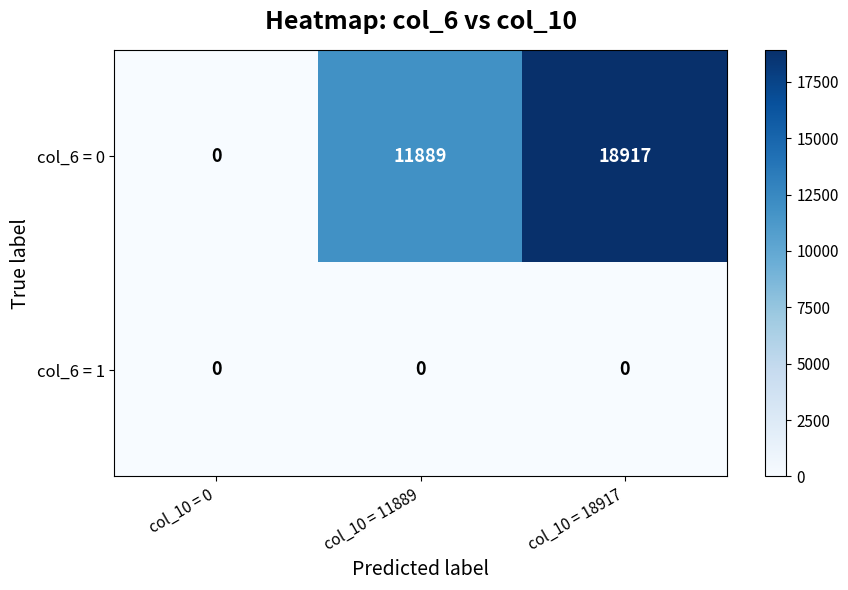

How many categories are shown in the chart?

3